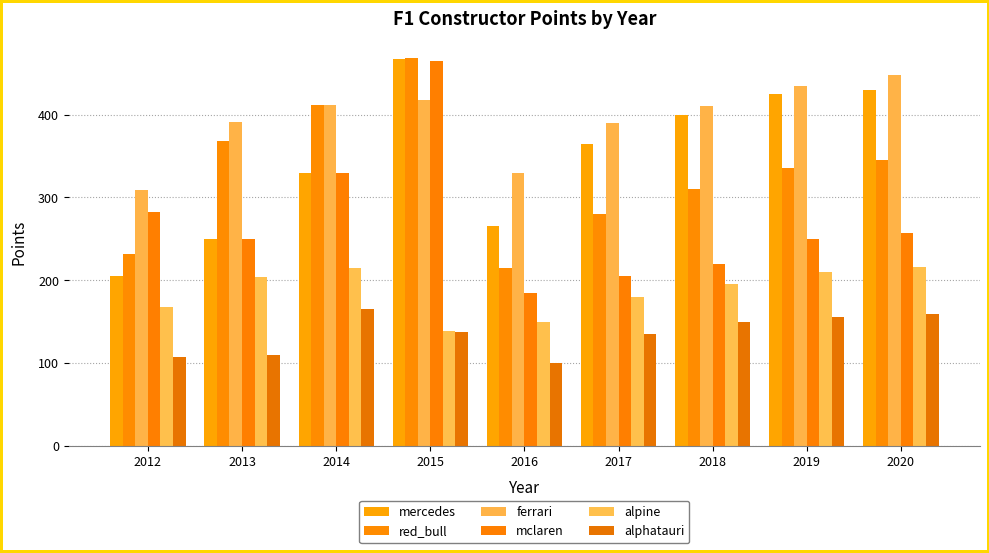

True or false: alpine has a value of 195.0 at 2018.

True